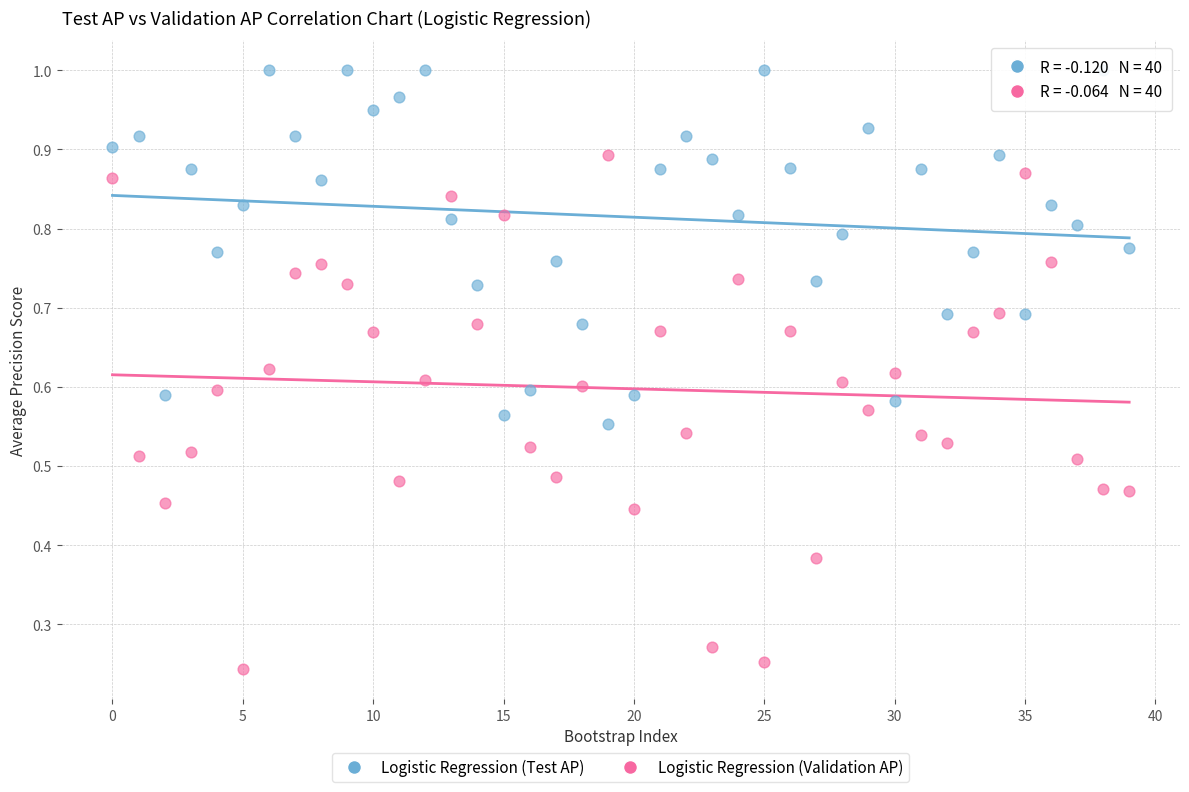

Which series reaches the minimum Y coordinate?

Logistic Regression (Validation AP)